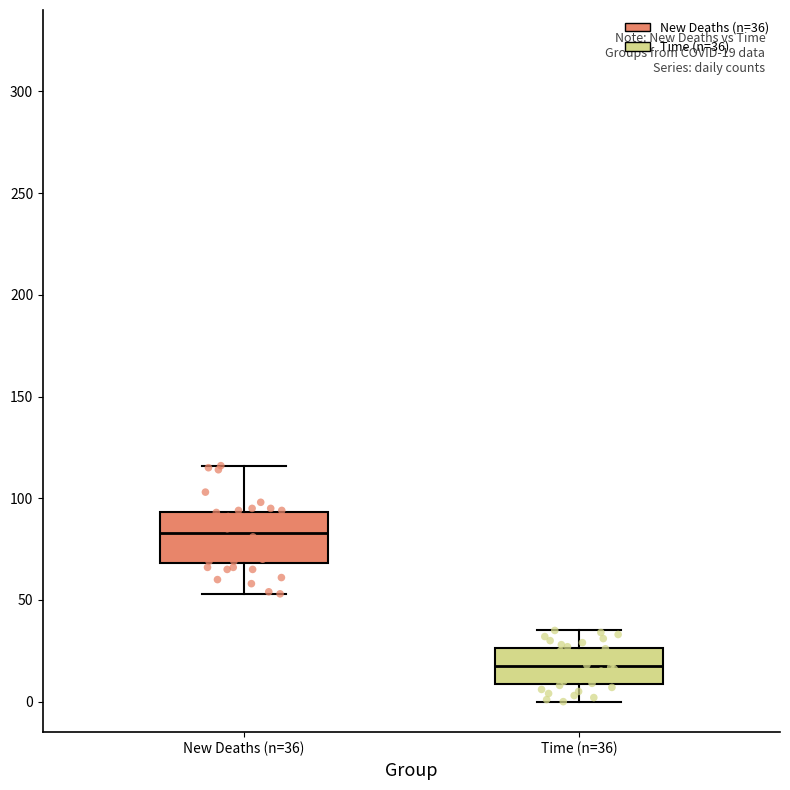

Which box has the highest median line?

New Deaths (n=36)